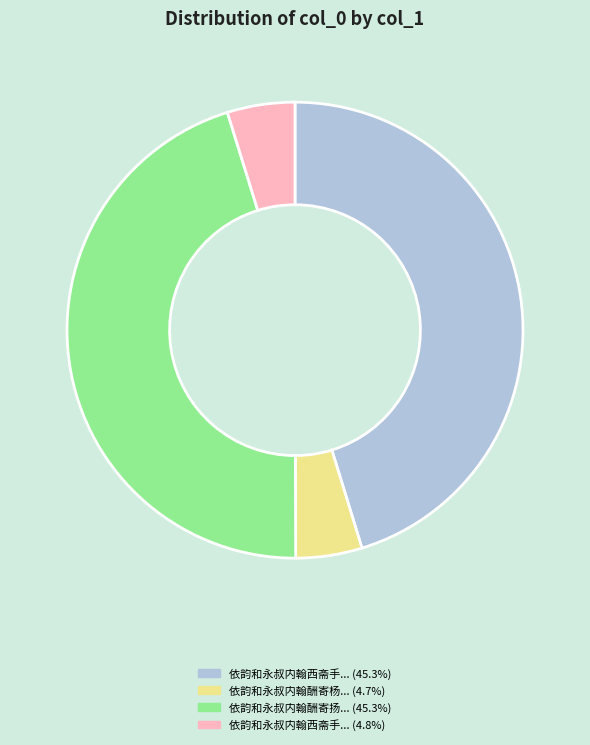

Is there a majority slice in this chart?

No